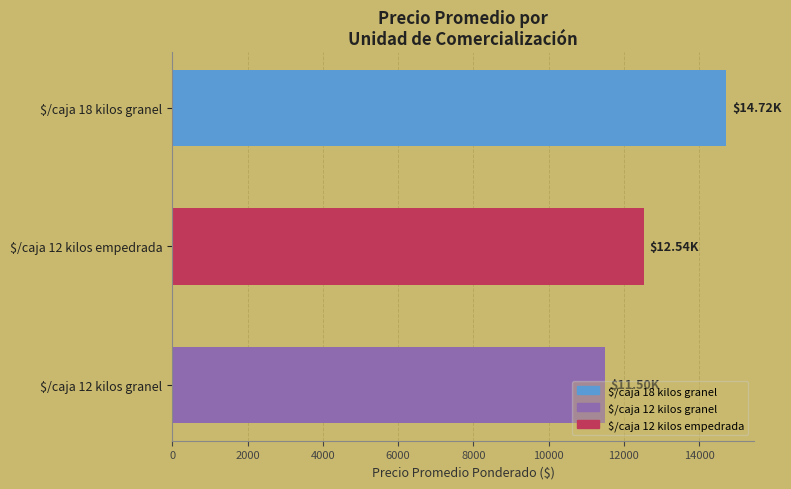

At which label is the value closest to 13112?

$/caja 12 kilos empedrada